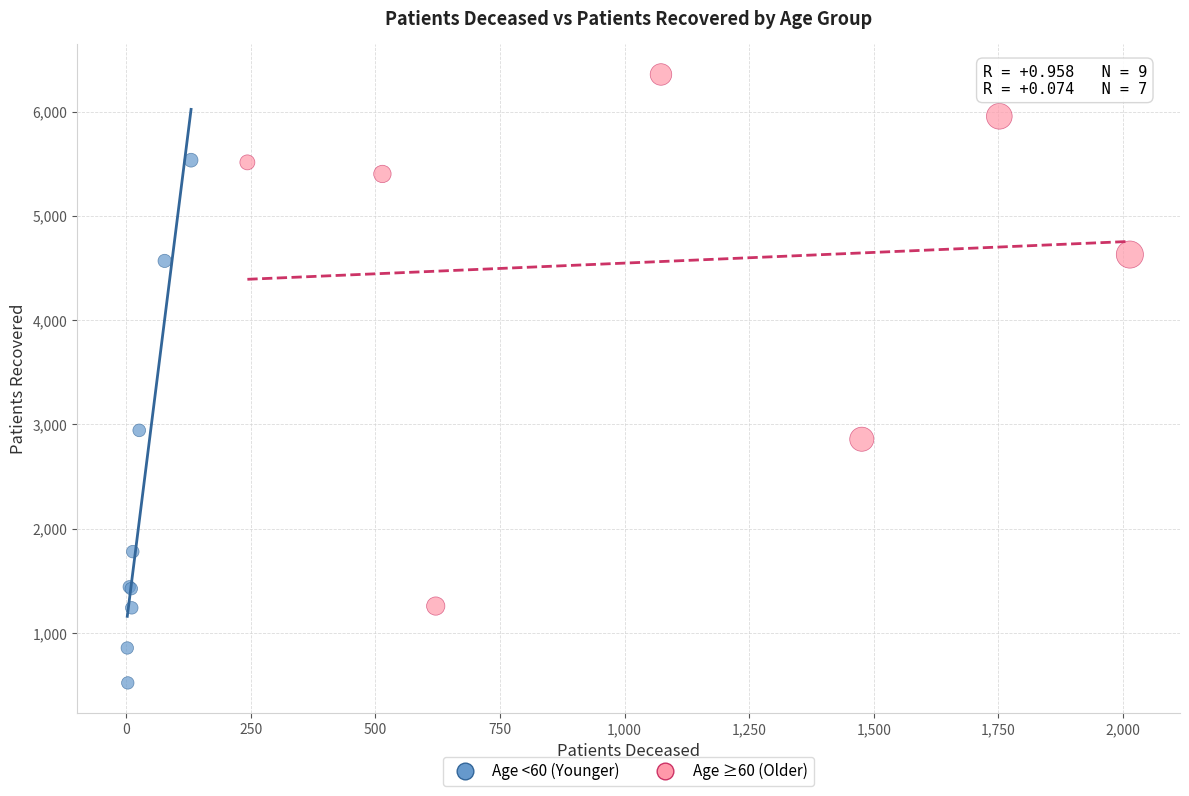

Which series has the largest Y range (max minus min)?

Age ≥60 (Older)